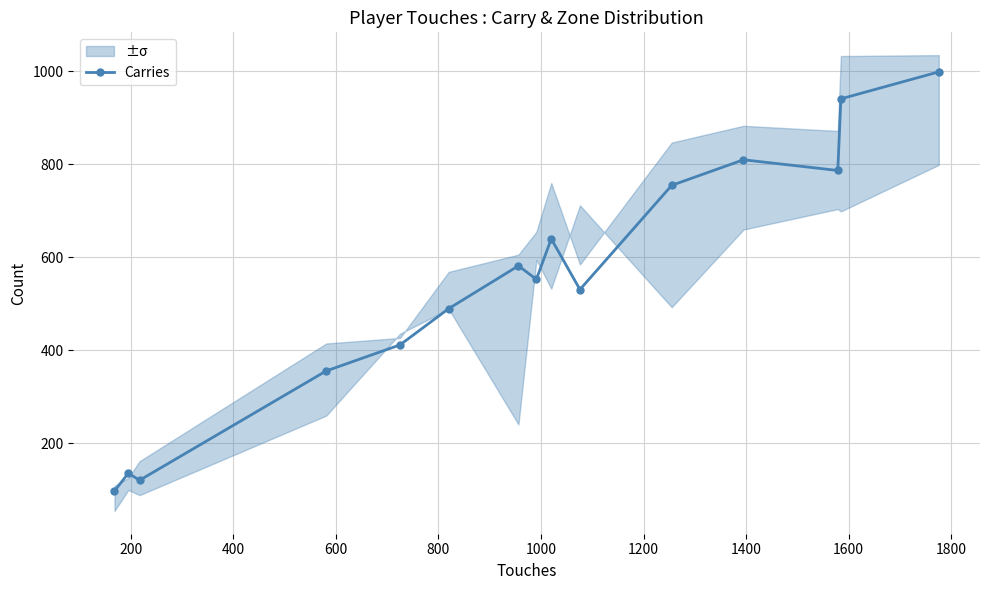

What is the highest value of the Carries series?

999